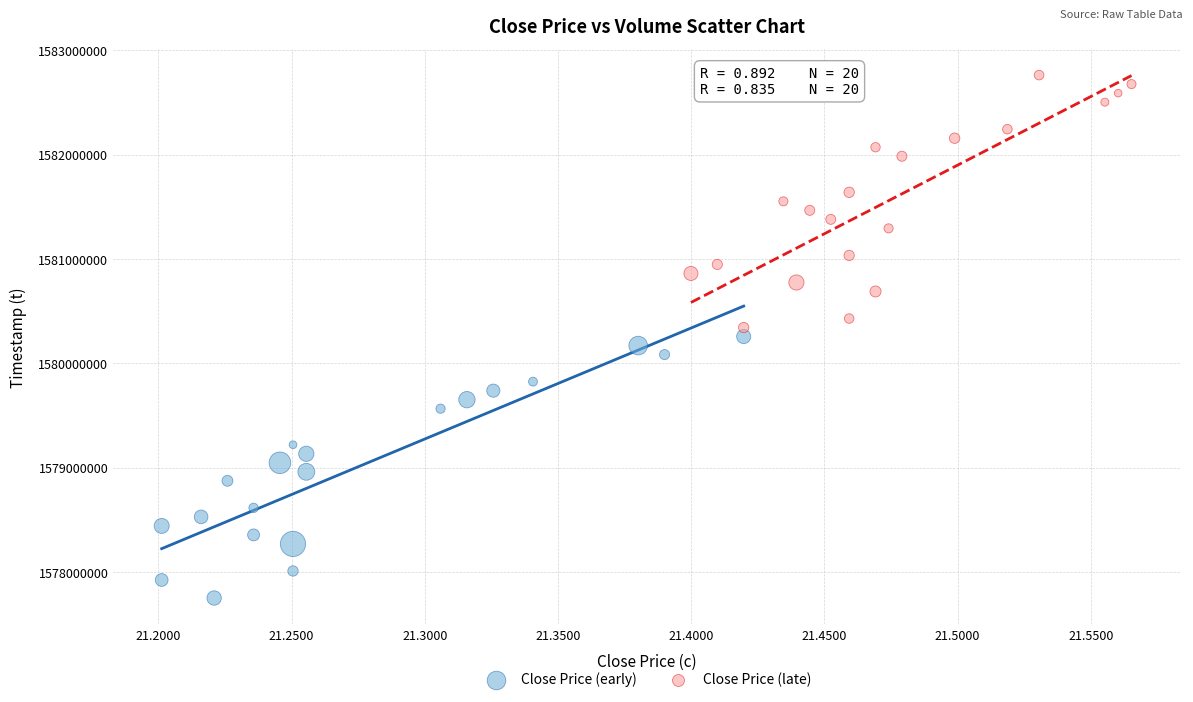

What are all the series names shown in the legend?

Close Price (early), Close Price (late)